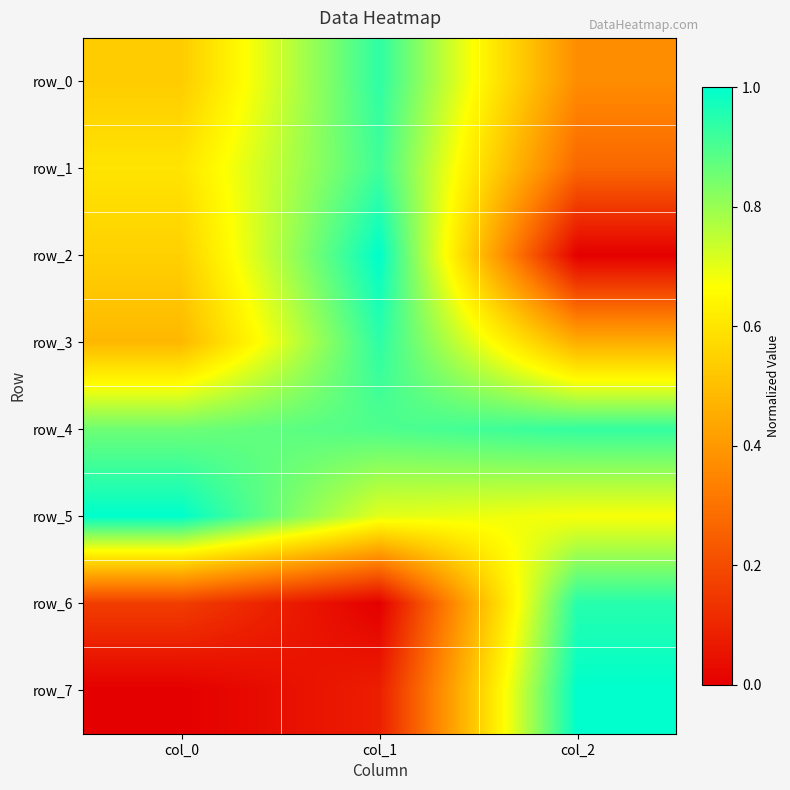

Which series has the largest total across all categories?

row_4